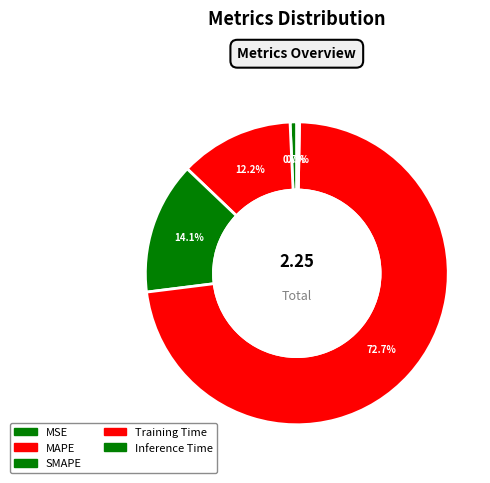

How much of the chart is everything except Training Time?

27.3%